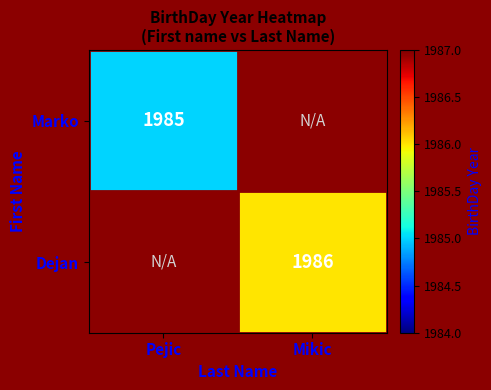

The Dejan series shows 3089.3 at Mikic. True or false?

False